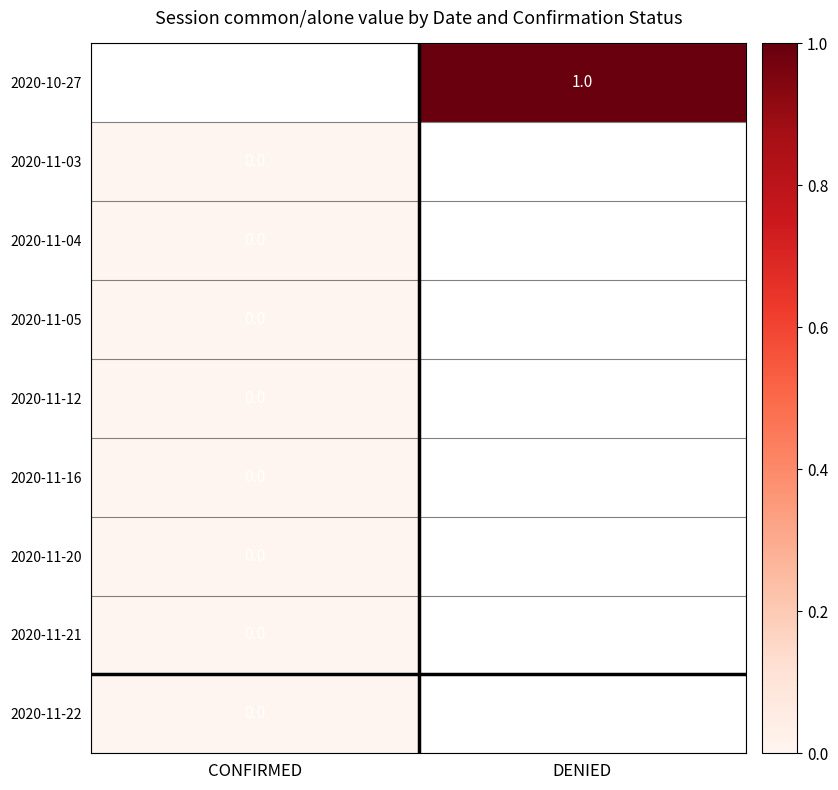

At which category does the chart reach its peak across all series?

DENIED